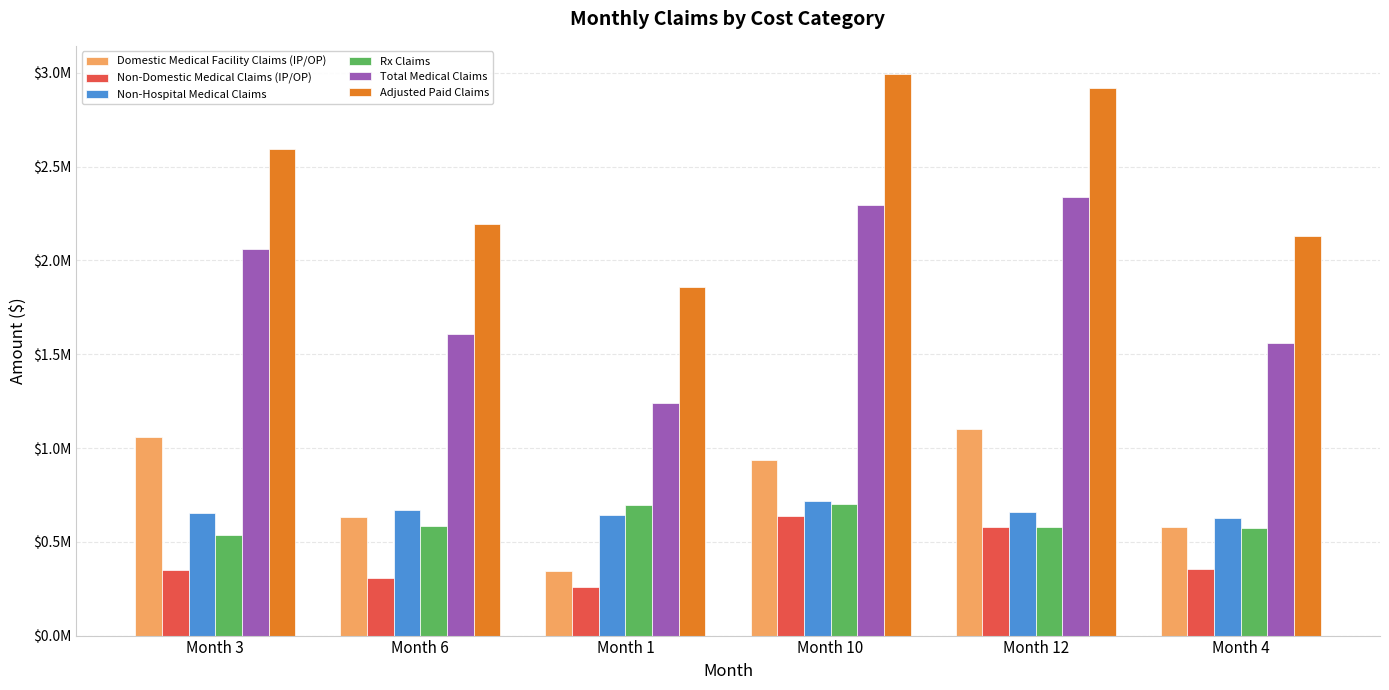

Does the chart contain stacked bars?

No